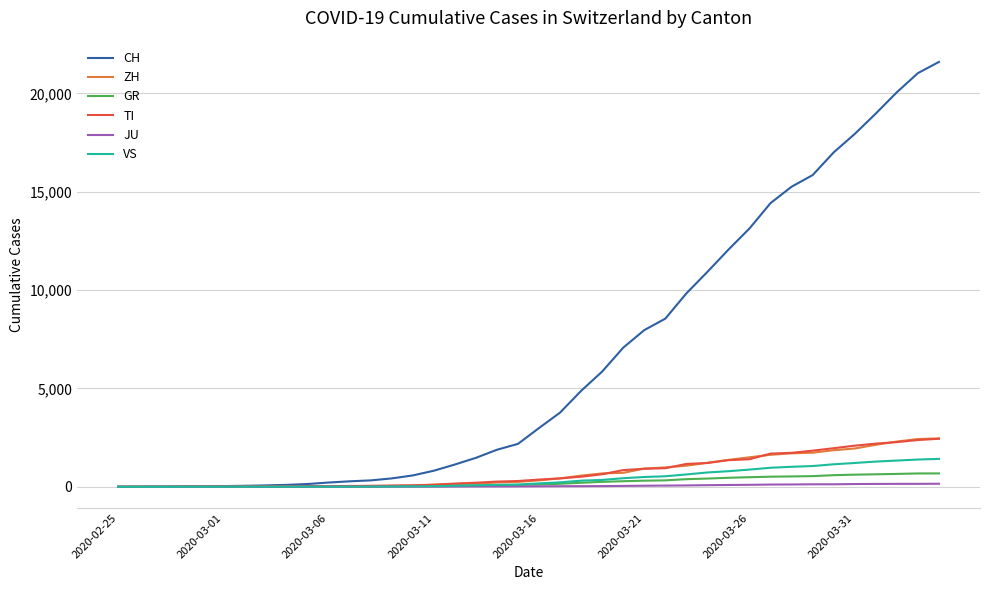

How many values in the CH series are below 2989?

20